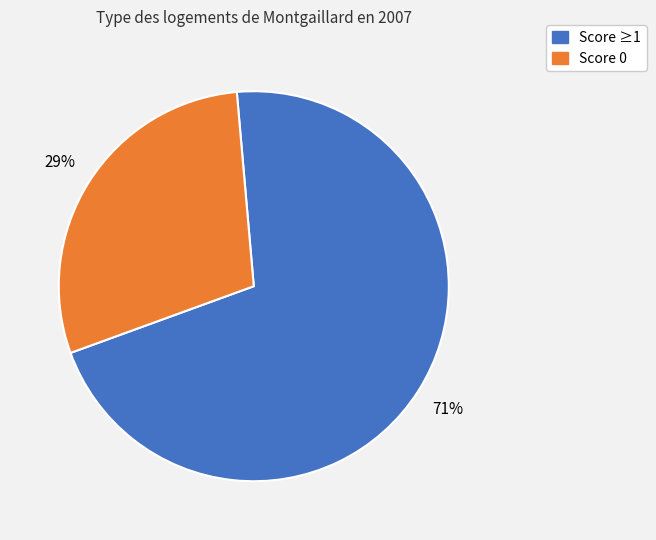

To the nearest percent, what is the average slice percentage?

50%